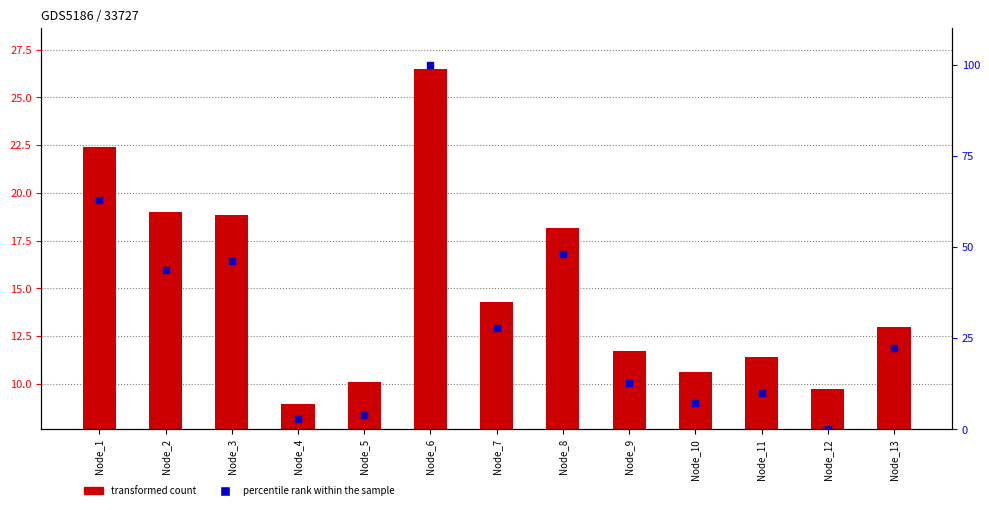

At how many categories does at least one series exceed 64?

1